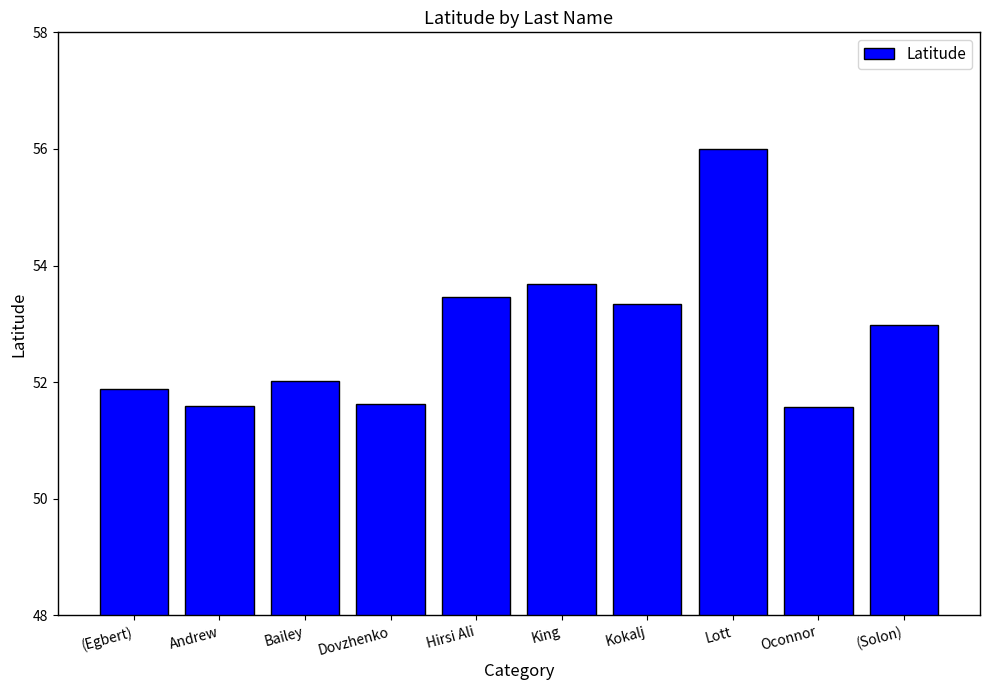

What is the difference between the maximum and minimum values?

4.4